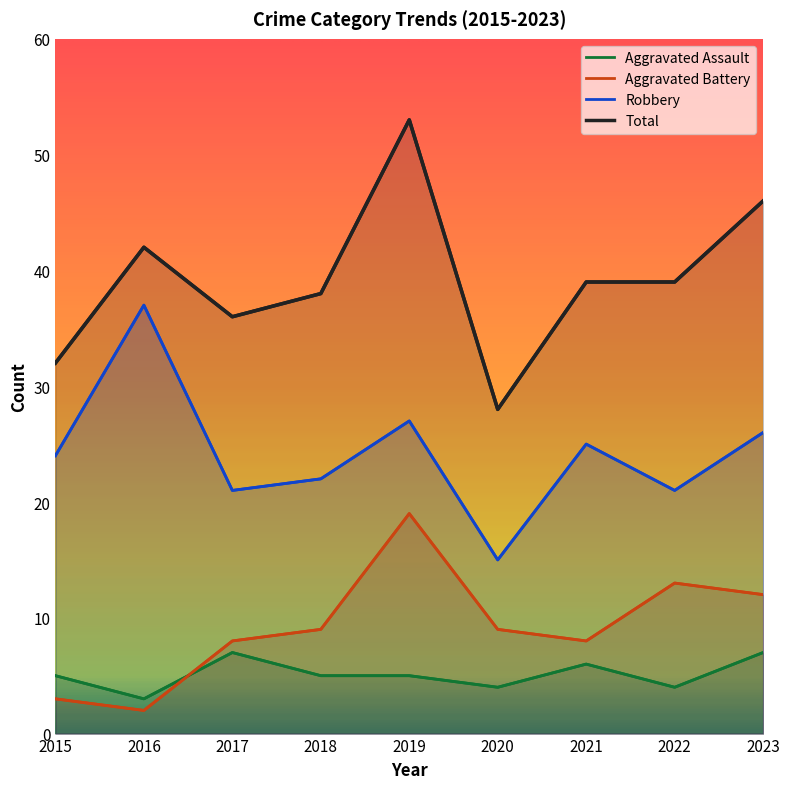

Which category has the highest value in the Aggravated Battery series?

2019